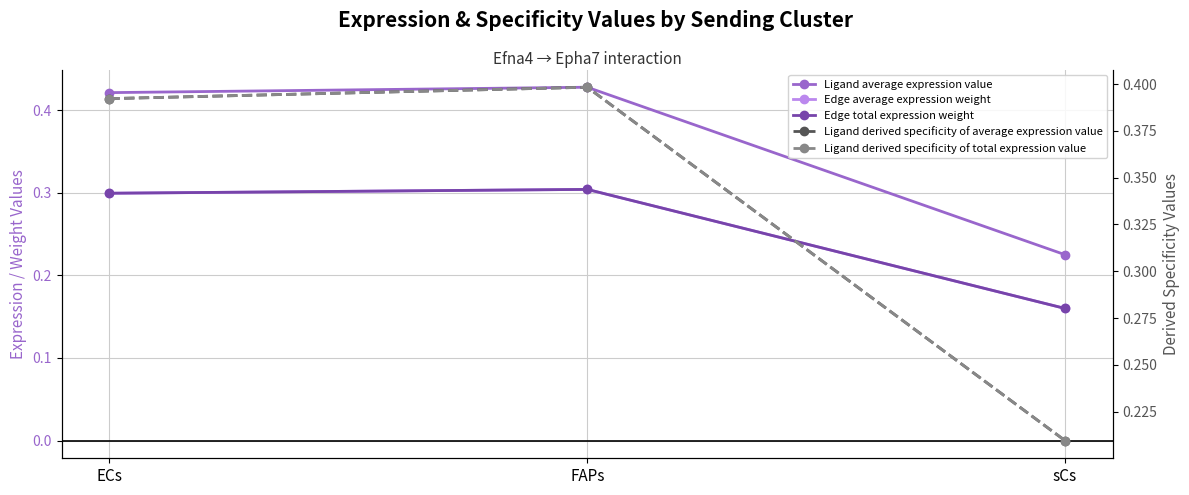

Which series has the widest spread of values?

Ligand average expression value